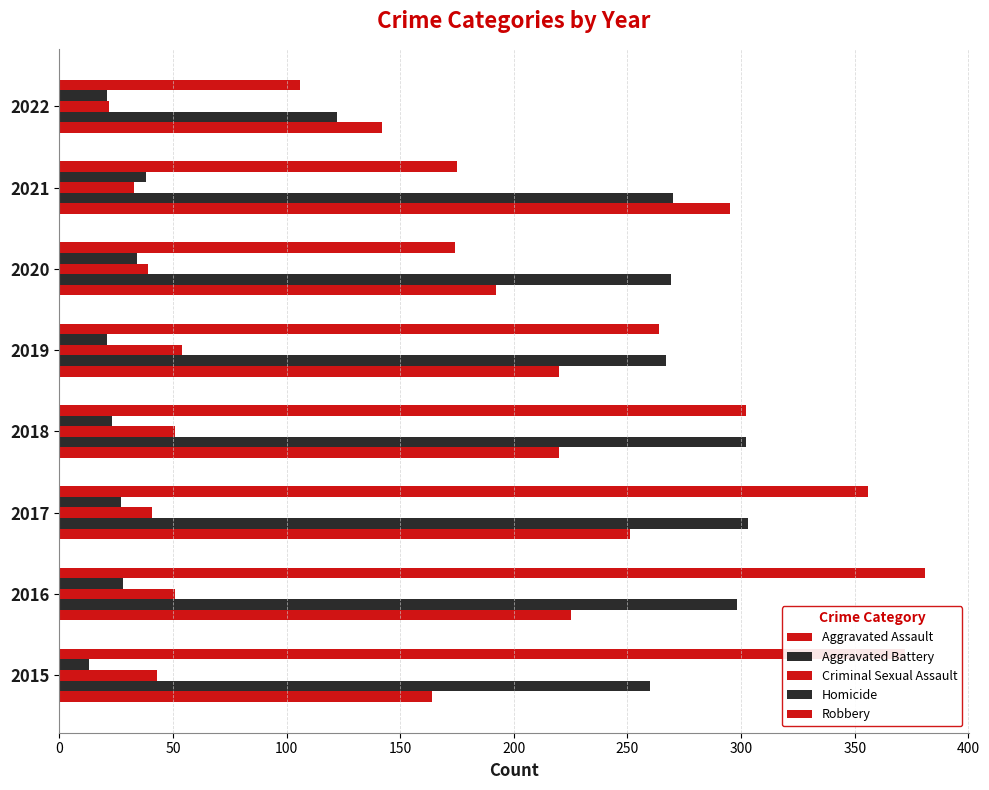

How many series are shown in this chart?

5